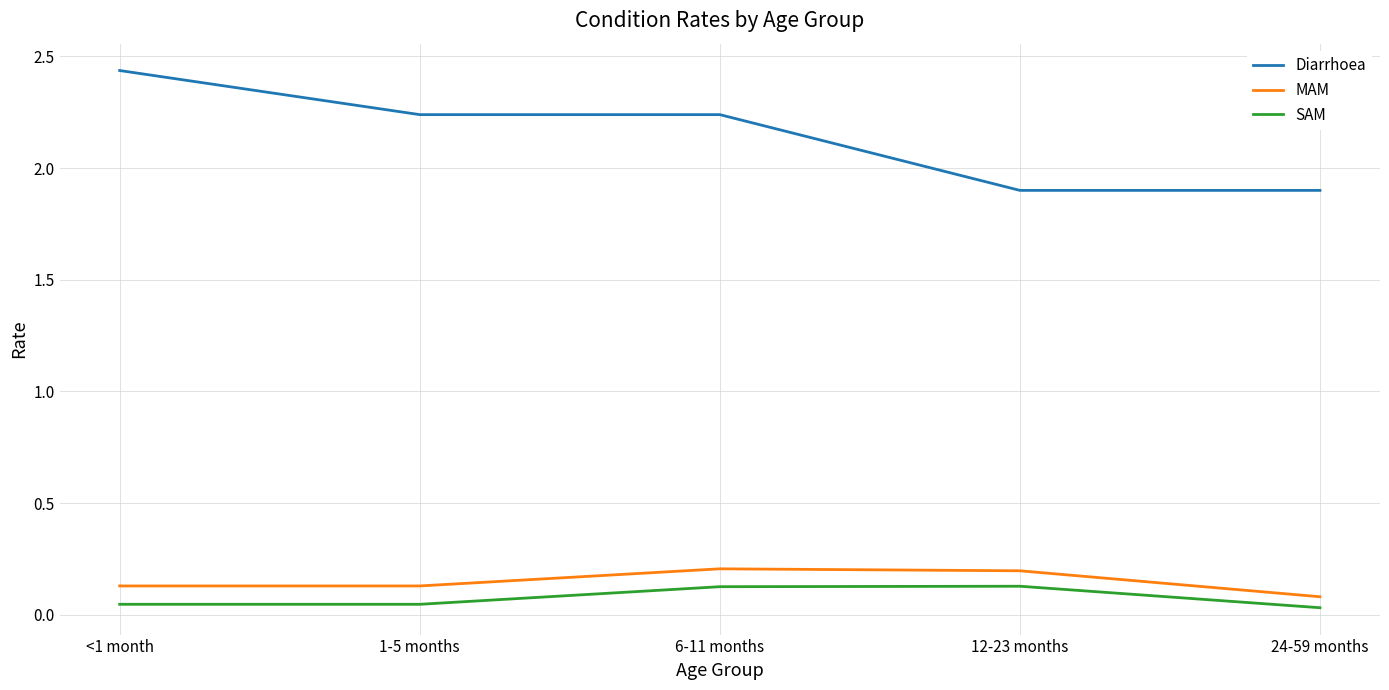

Count the Diarrhoea values in the range 1 to 2.

2